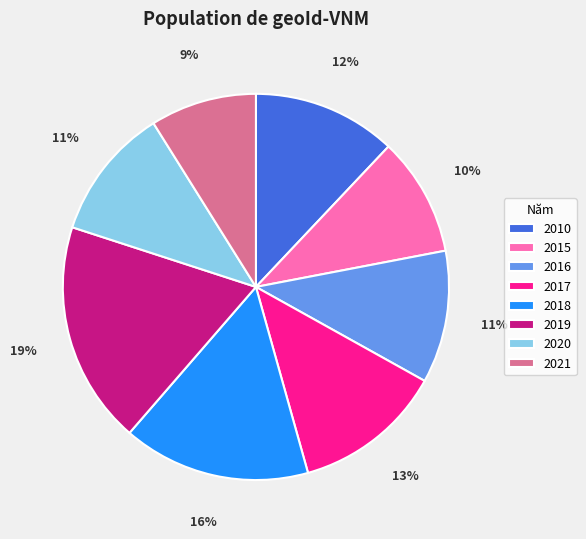

How many segments does this pie chart have?

8